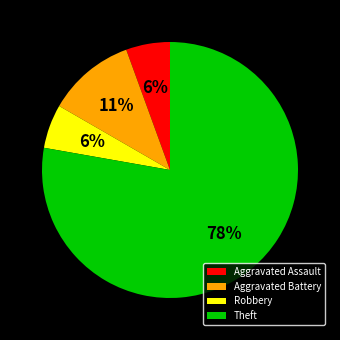

True or false: Aggravated Battery accounts for 2% of the total.

False